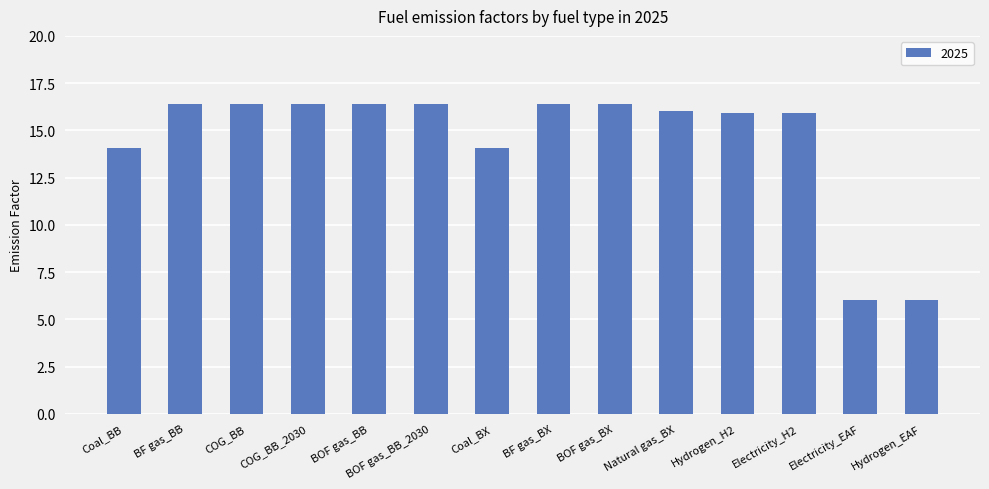

What is the label of the 7th bar from the left?

Coal_BX